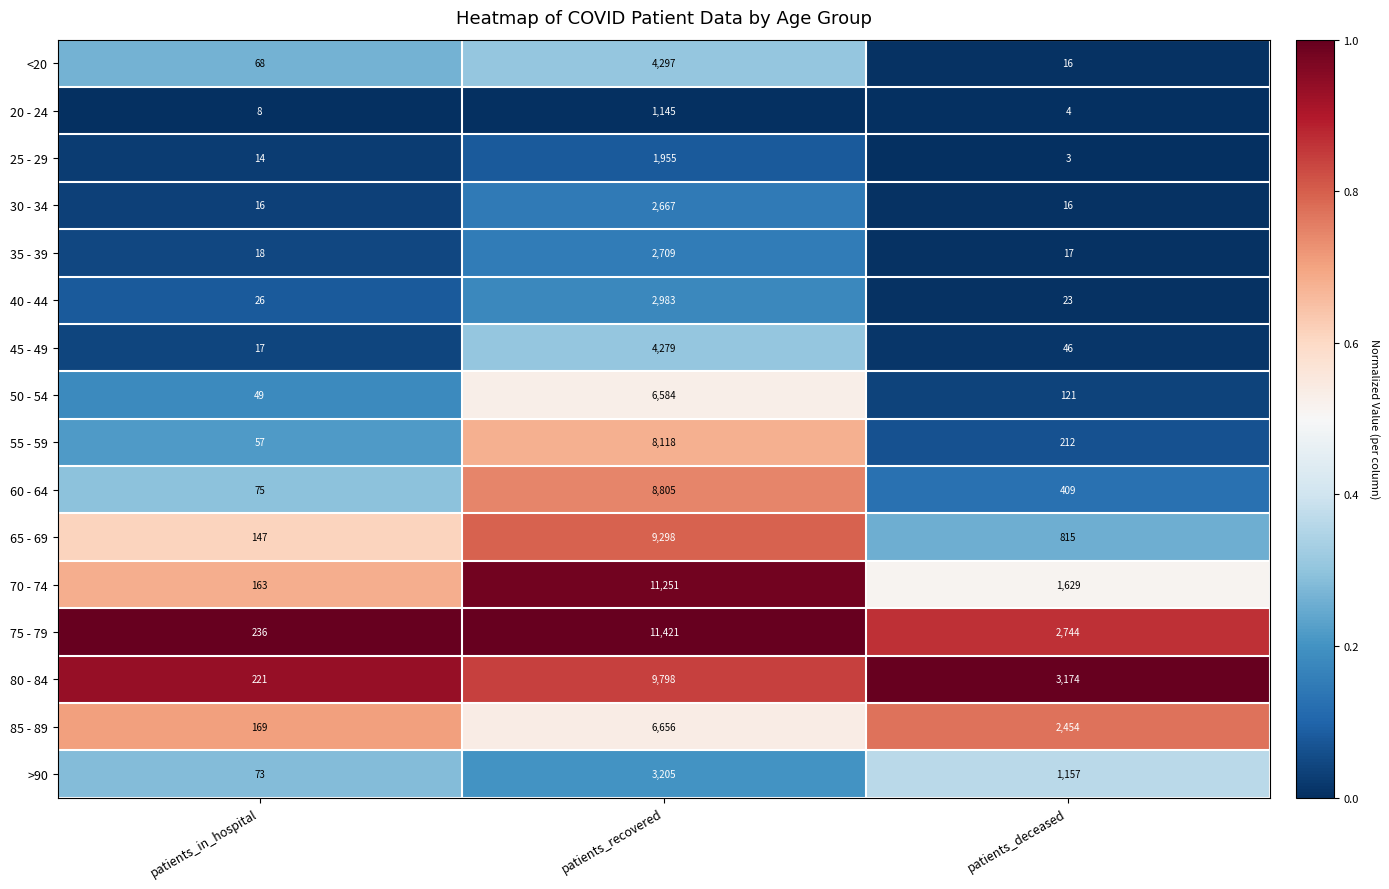

At which label does <20 reach its peak?

patients_recovered